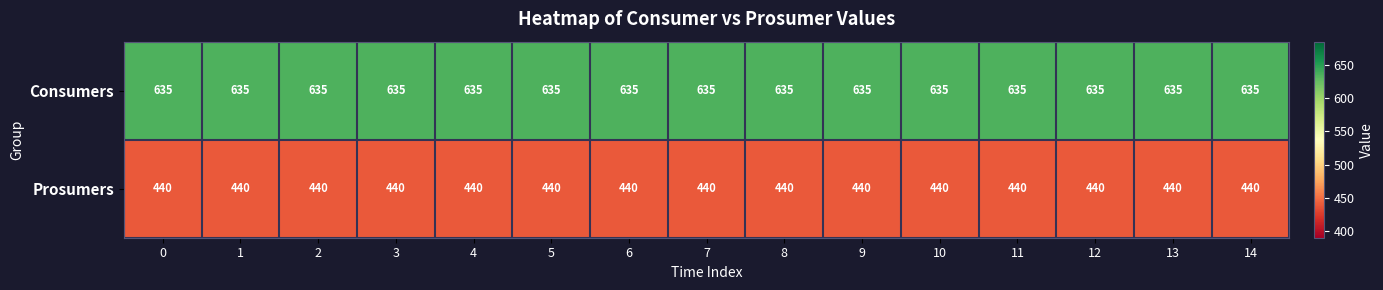

What is the difference between the highest and lowest values at 9?

195